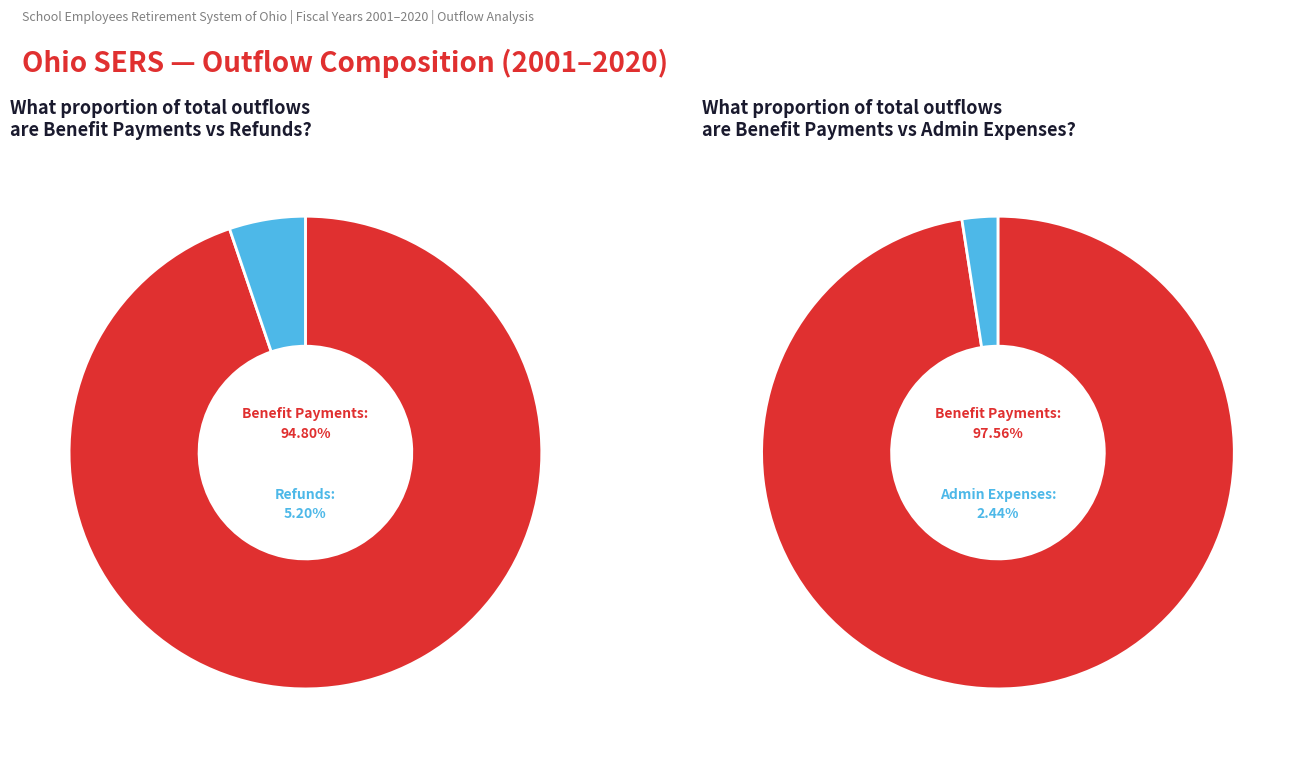

Which series has the widest spread of values?

Benefit Payments